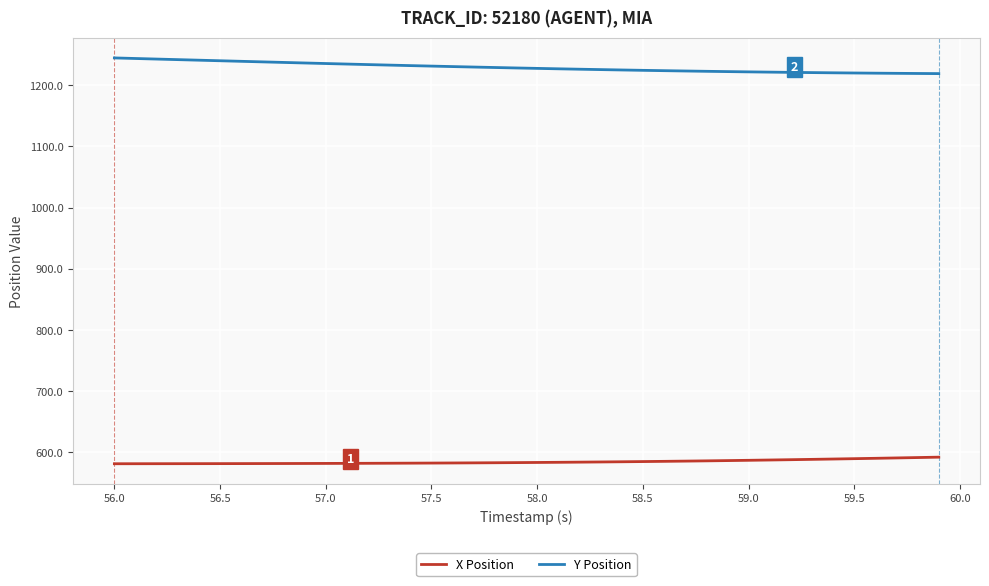

Which series has the largest total across all categories?

Y Position